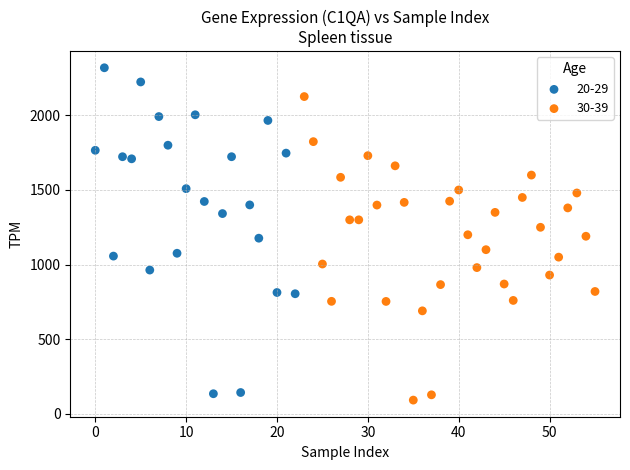

Which series reaches the maximum Y coordinate?

20-29